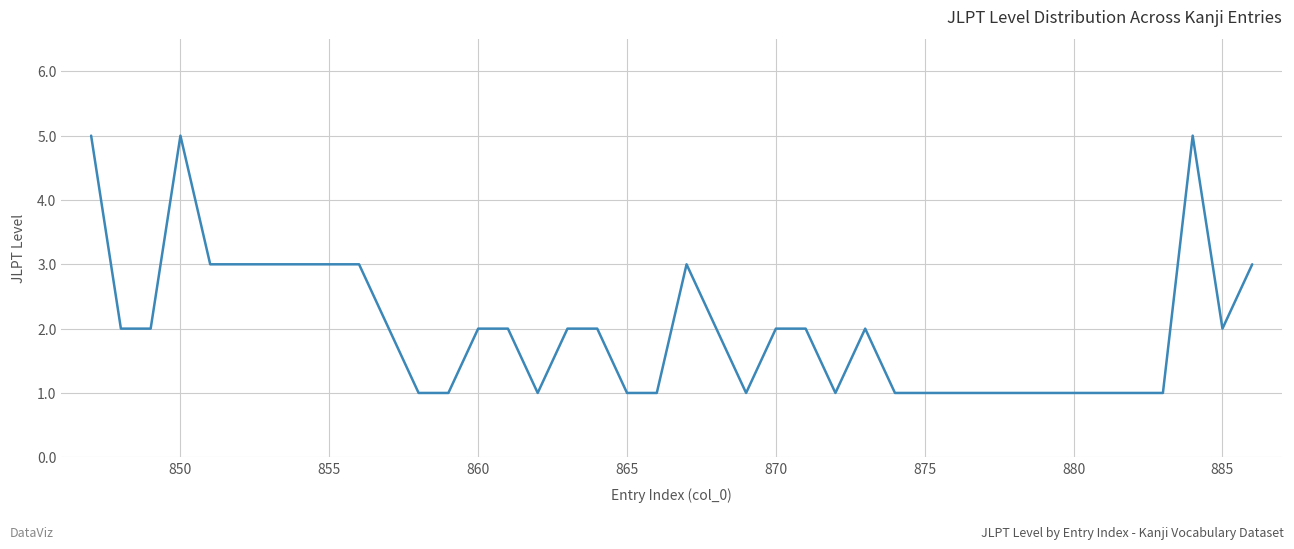

What is the maximum value shown in the chart?

5